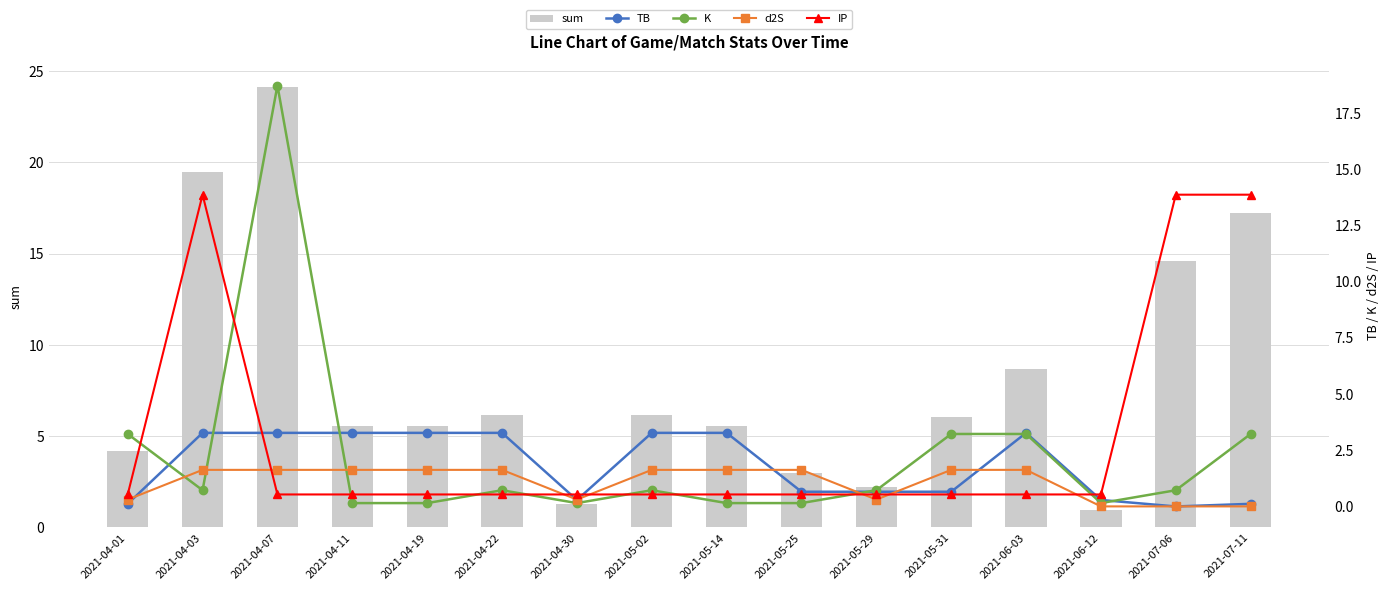

What position from the right is 2021-05-02?

9